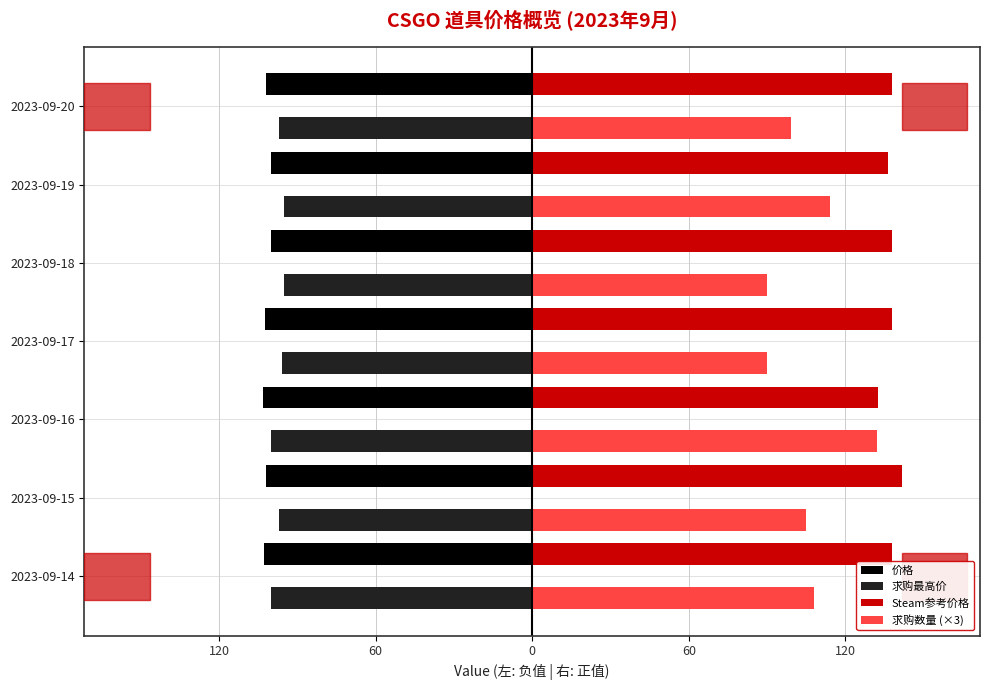

What are all the series names shown in the legend?

价格, 求购最高价, Steam参考价格, 求购数量 (×3)